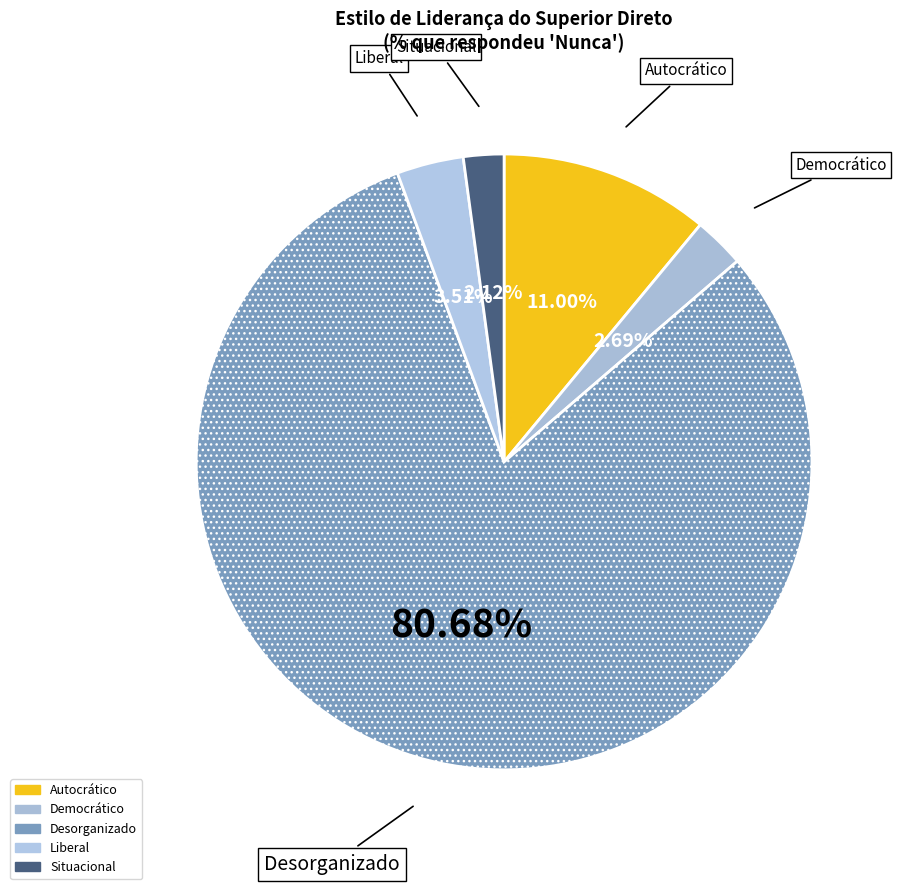

True or false: Desorganizado accounts for 81% of the total.

True